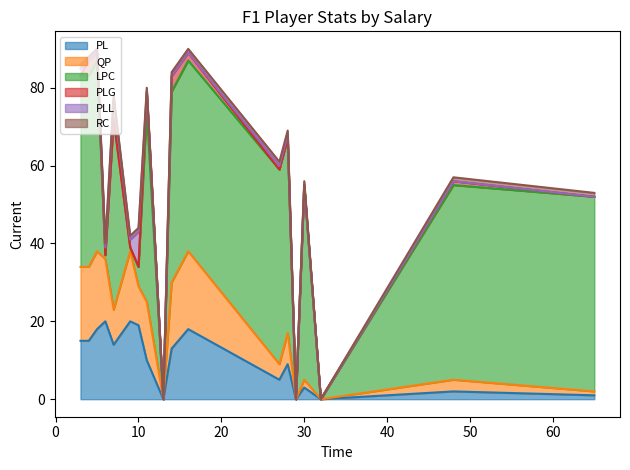

Is it true that QP equals 18 at 9?

True